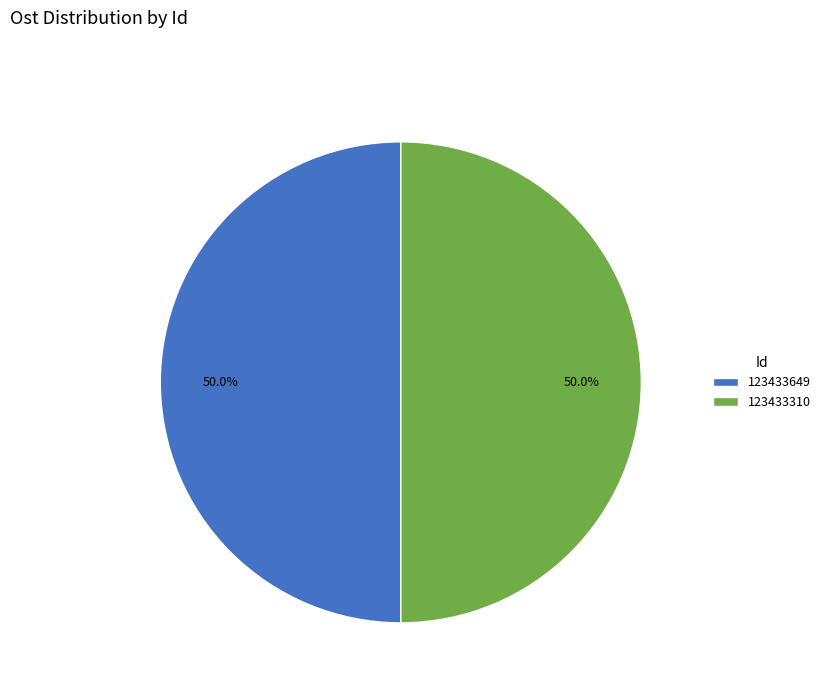

What percentage is the 123433310 slice, to the nearest percent?

50%